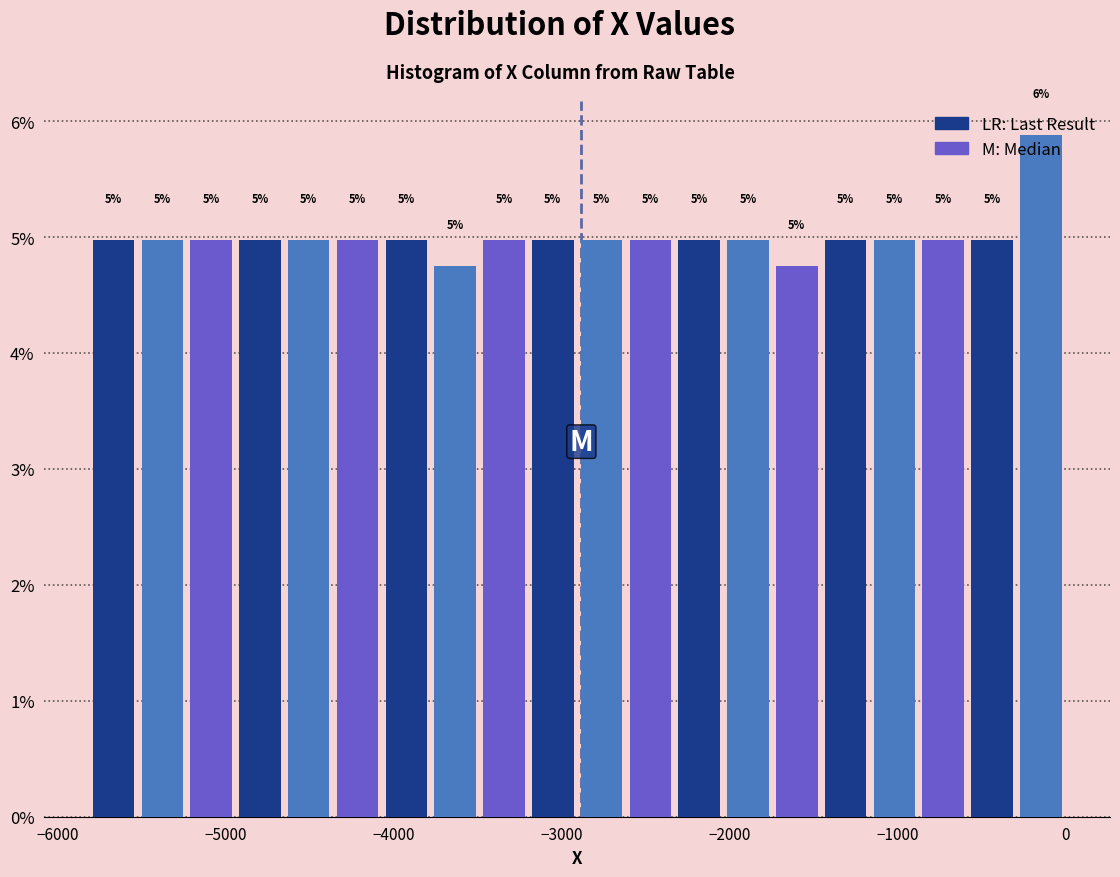

Read against the x-axis, roughly where is the centre of the tallest bar?

-100